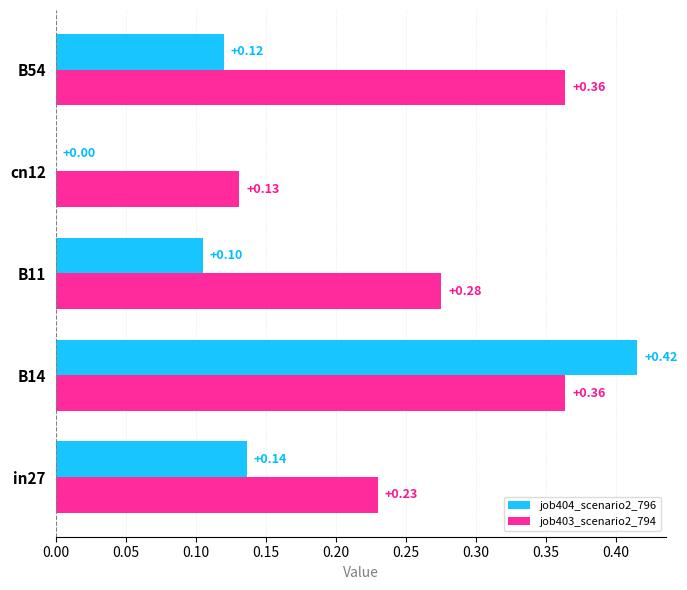

Which series has the largest total across all categories?

job403_scenario2_794